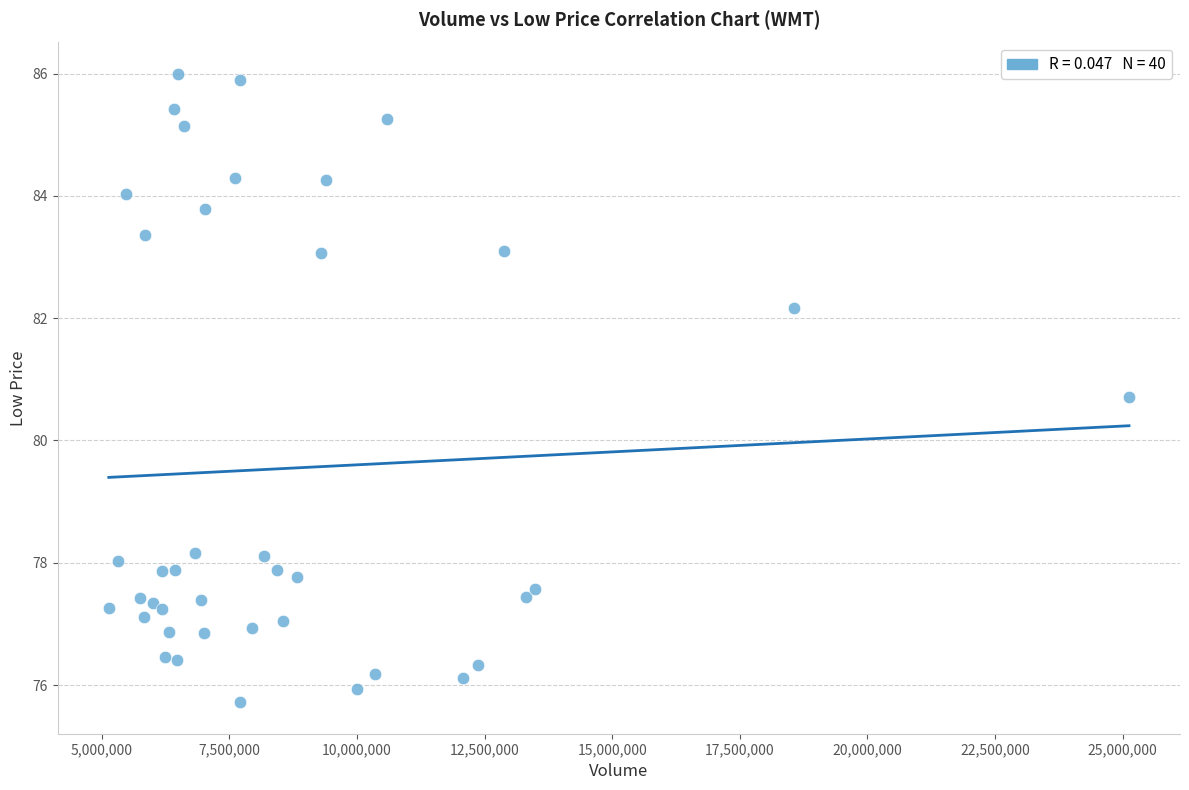

What Y value in the scatter plot is closest to 80?

80.7